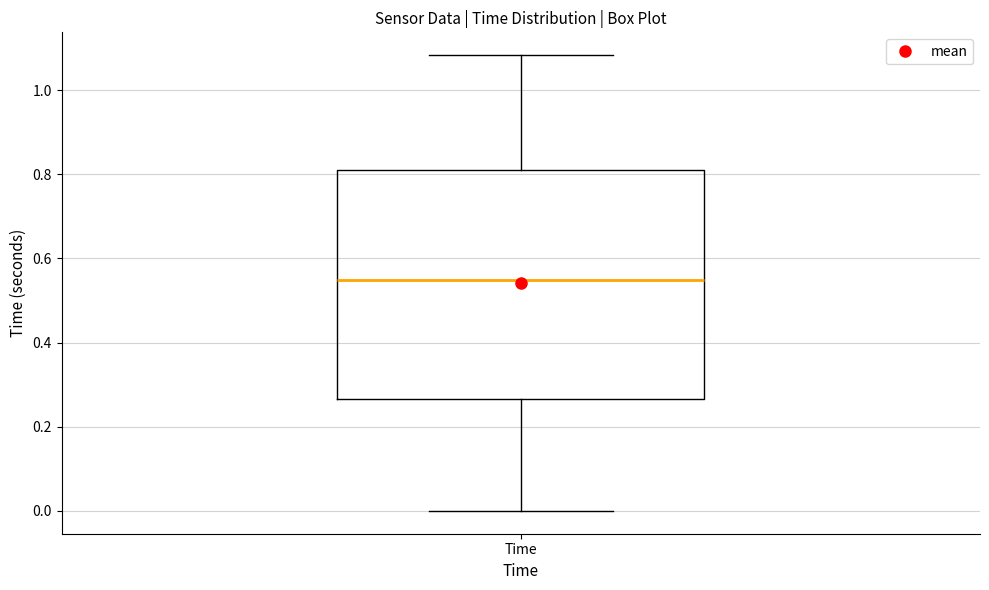

Transcribe this box plot: give where the median line is, the range the box spans, and where the two whiskers end, as read against the y-axis. The values are not printed on the chart, so give them approximately, as read against the axis.

median 0.54, box 0.26 to 0.82, whiskers 0.00 to 1.08